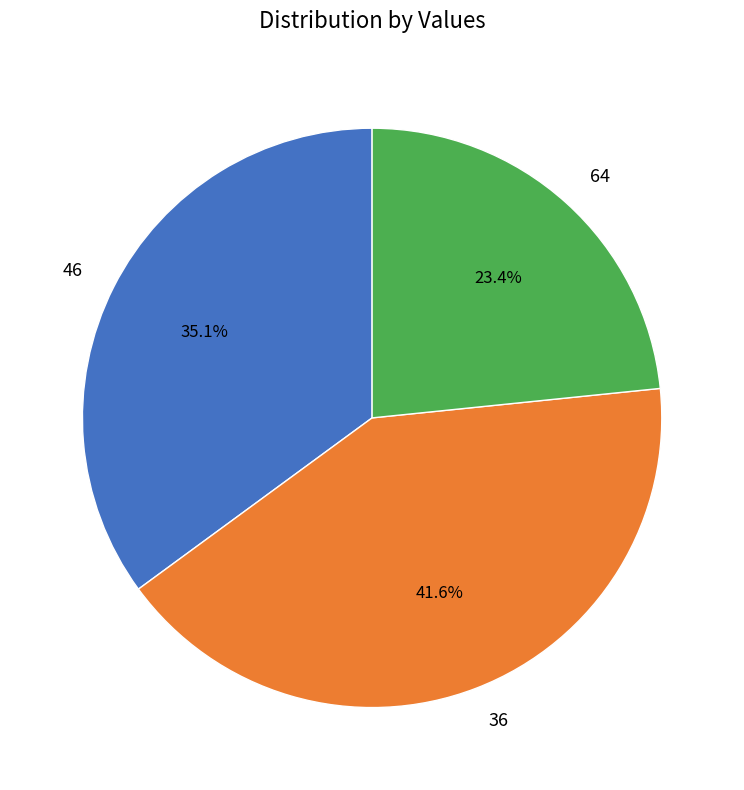

Approximately how many times larger is the value at 36 compared to 46?

1.2